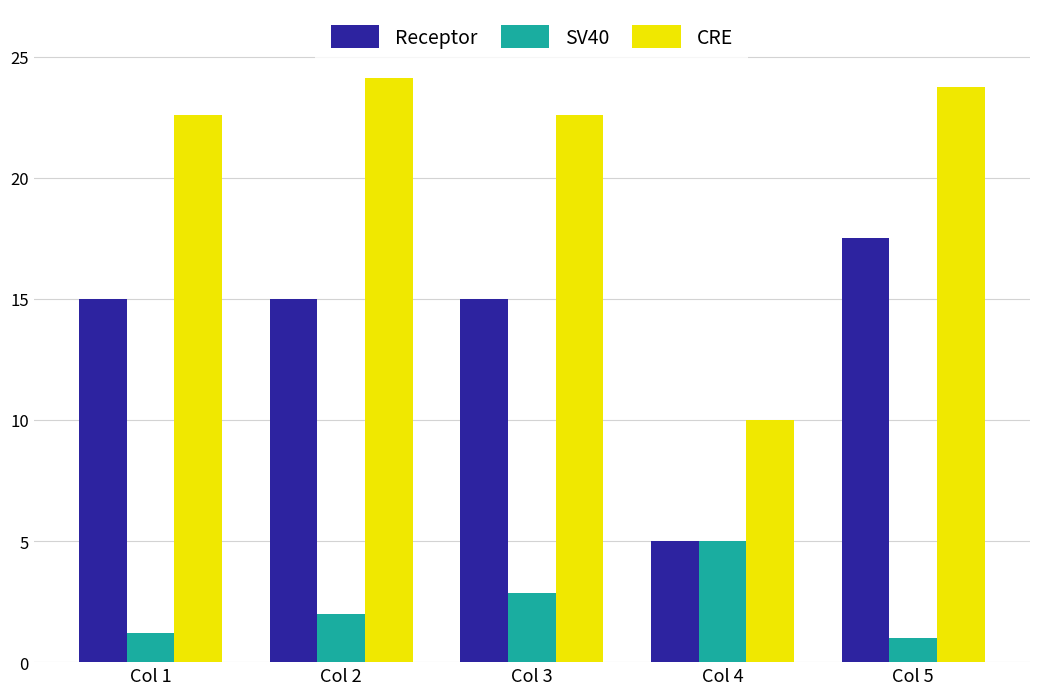

At how many categories does at least one series exceed 9?

5